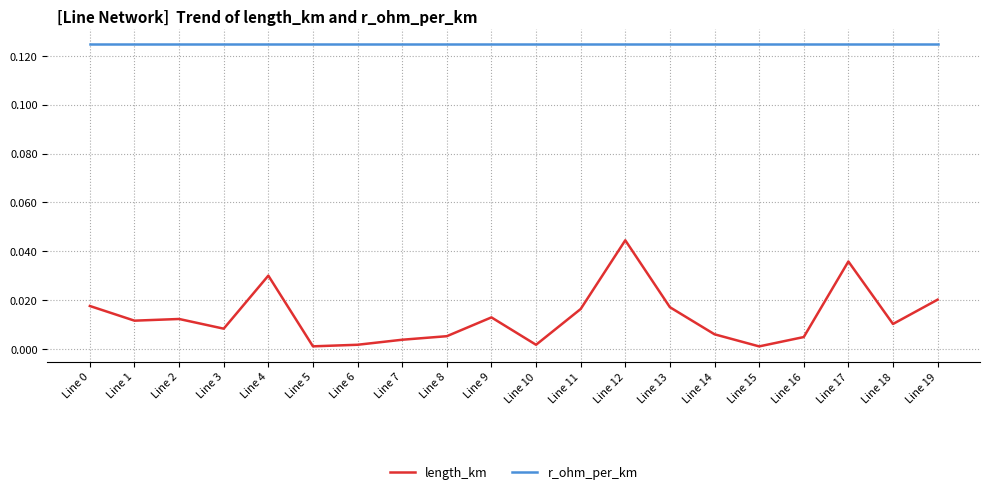

List the series in order of their peak value, highest first.

r_ohm_per_km, length_km